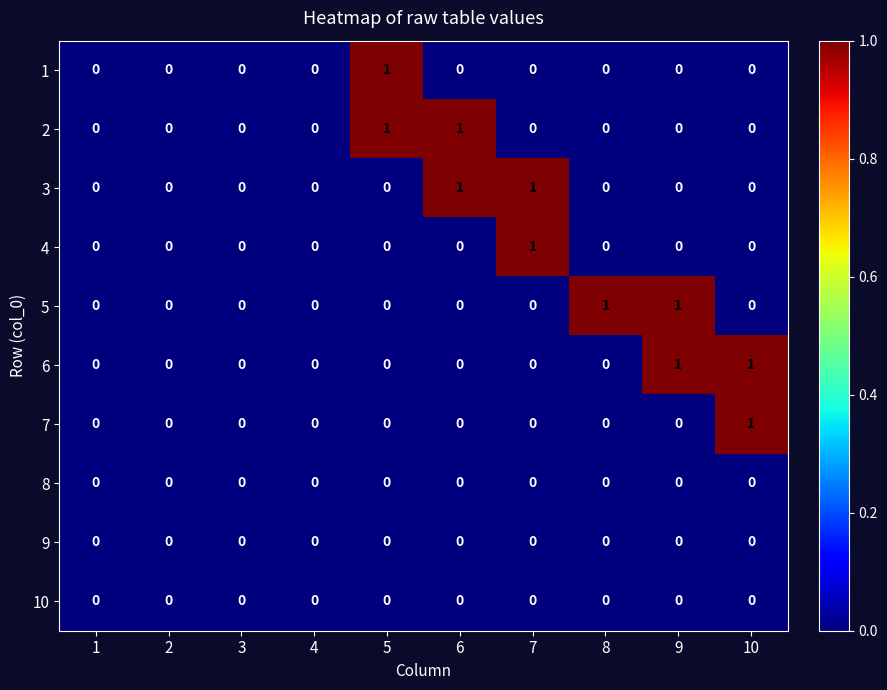

At which label does 7 reach its peak?

10